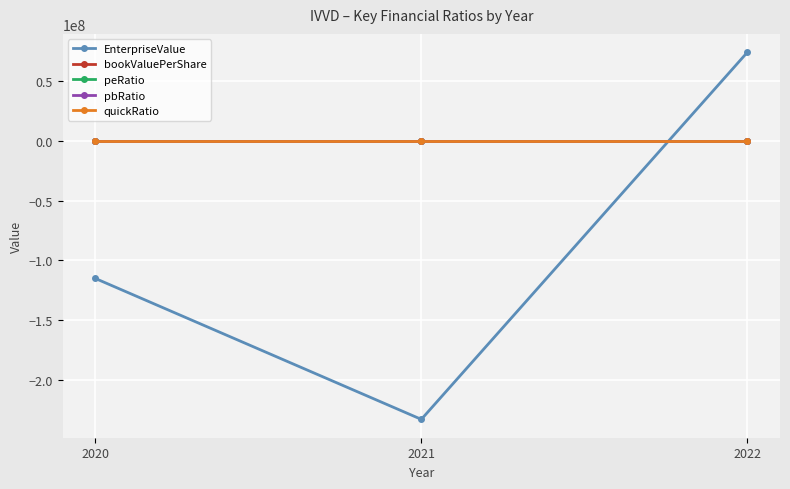

How many data points does each series have?

3